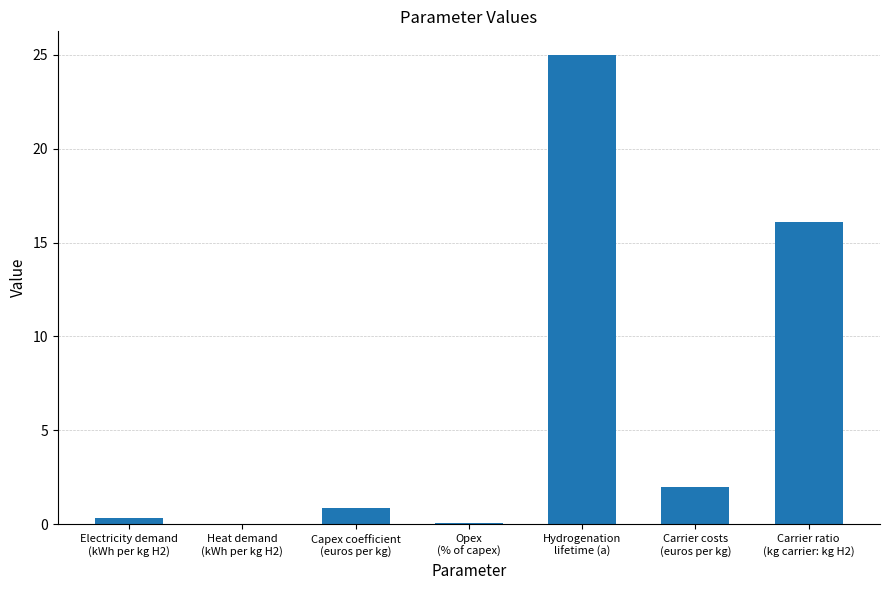

What is the greatest value displayed?

25.0